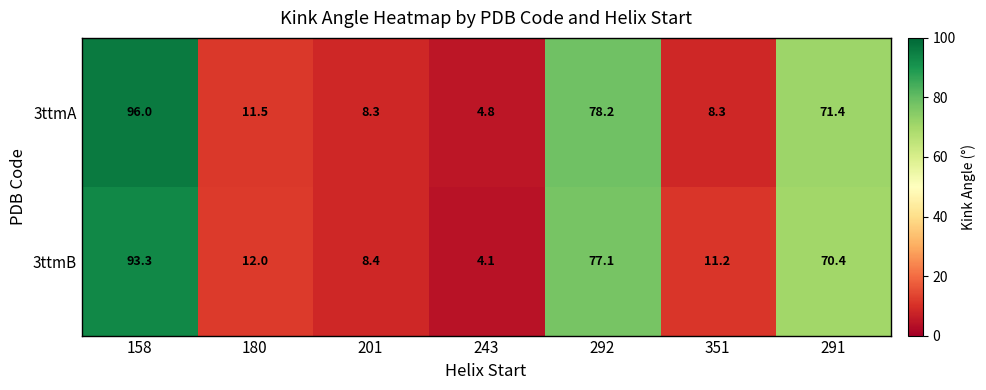

At which label is 3ttmB closest to 48?

291